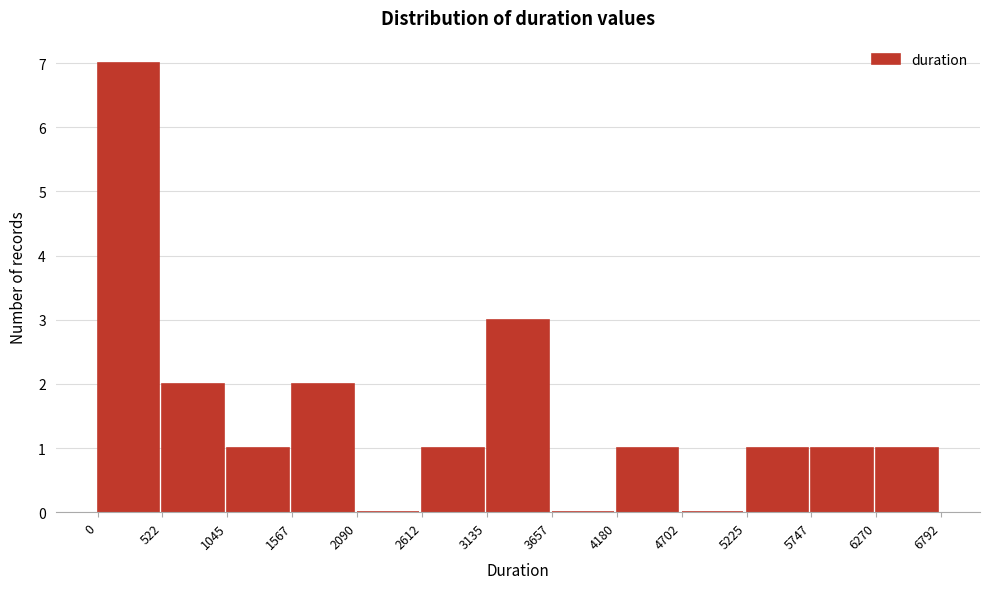

What is the height of the bar covering 0 to 522 on the x-axis? The values are not printed on the chart, so give them approximately, as read against the axis.

7